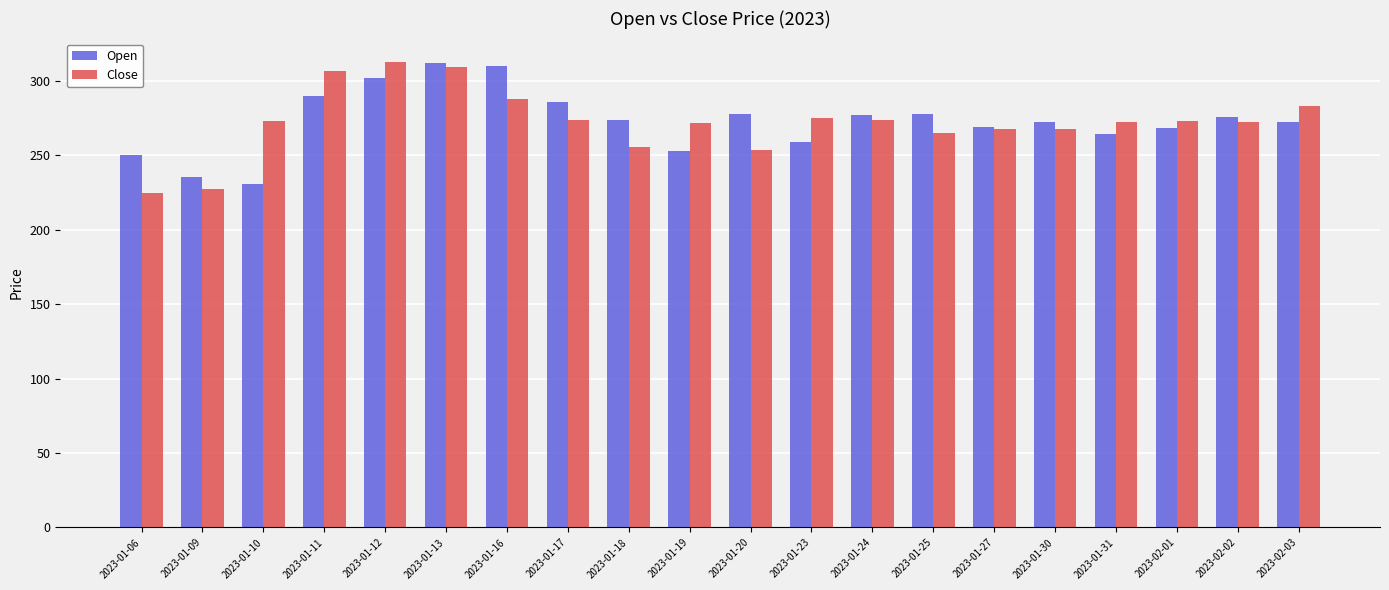

Which series has the largest range (max minus min)?

Close